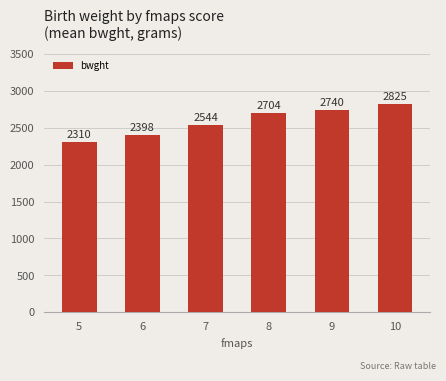

What is the sum of all values?

15521